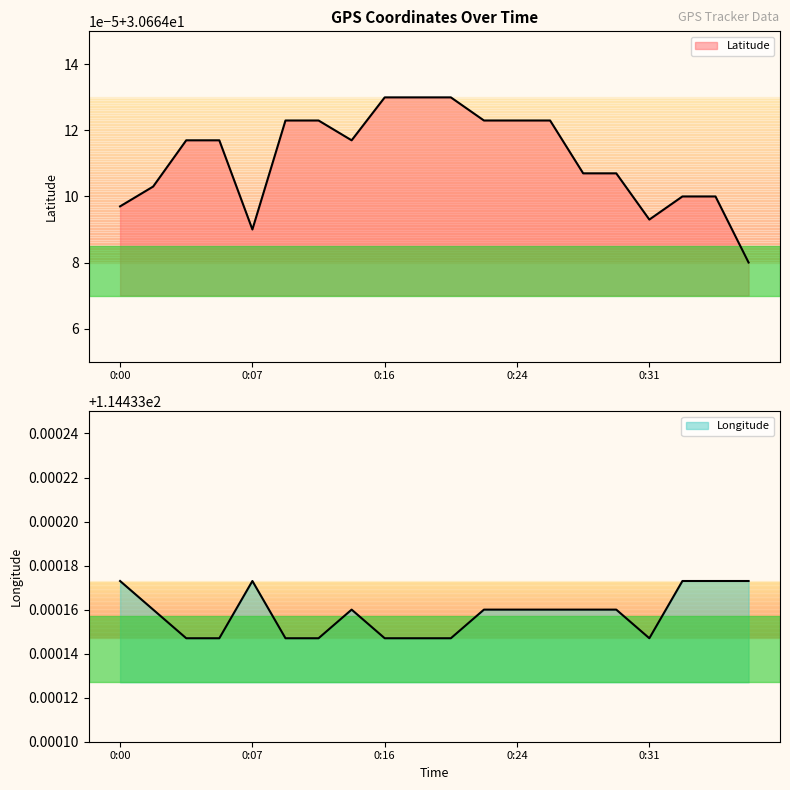

Does the chart have visible grid lines?

No